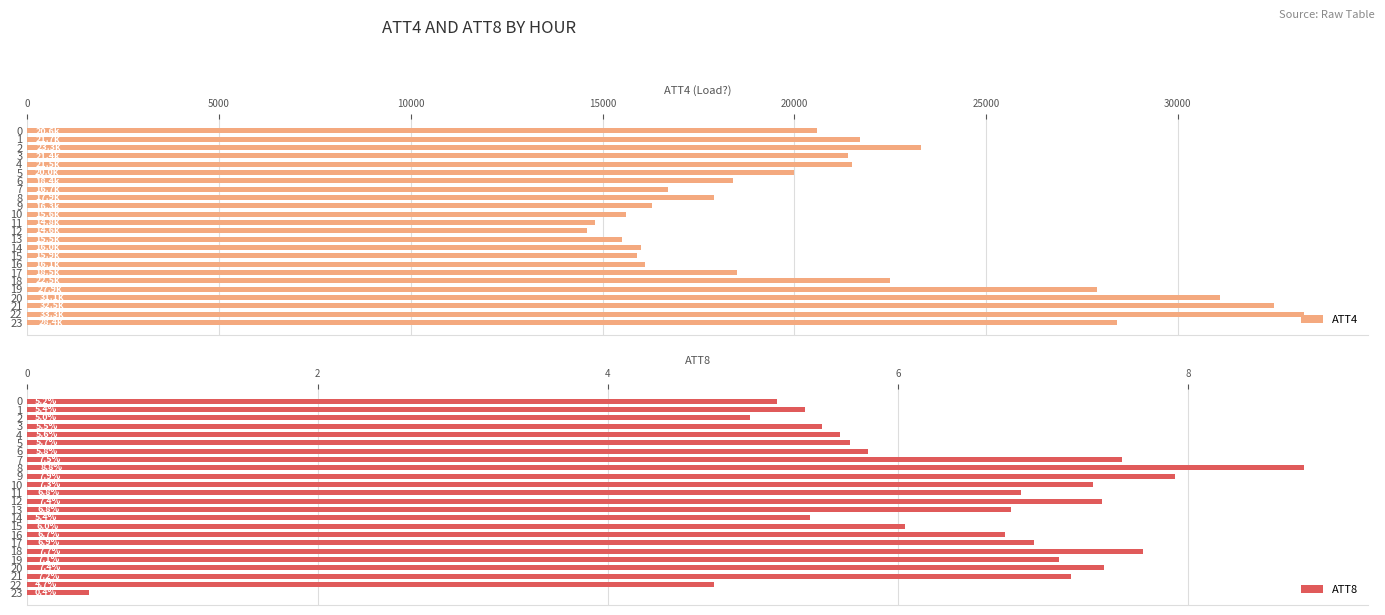

What is the highest value of the ATT4 series?

33300